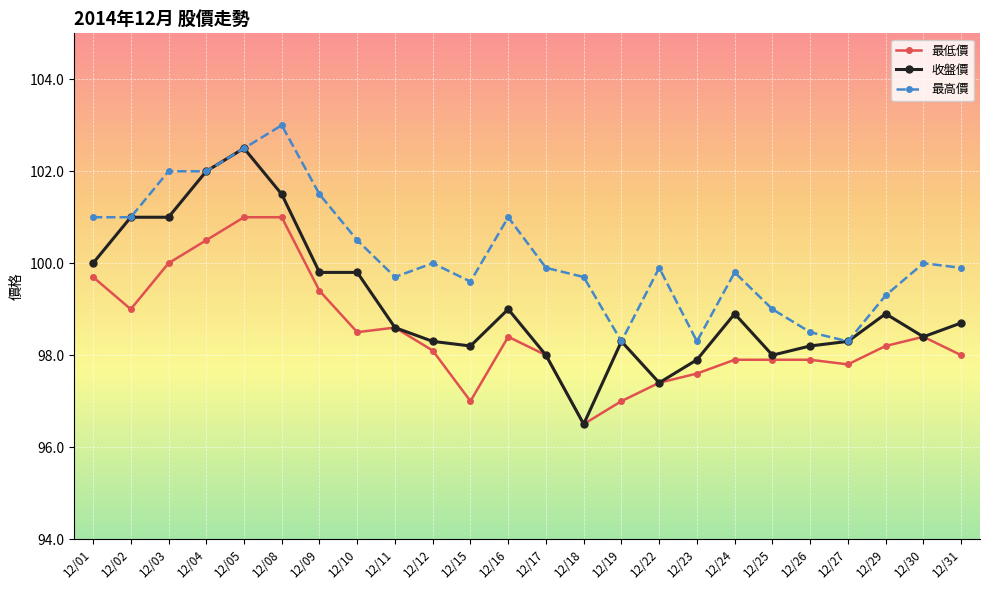

The value of 收盤價 at 12/23 is 46.9. True or false?

False